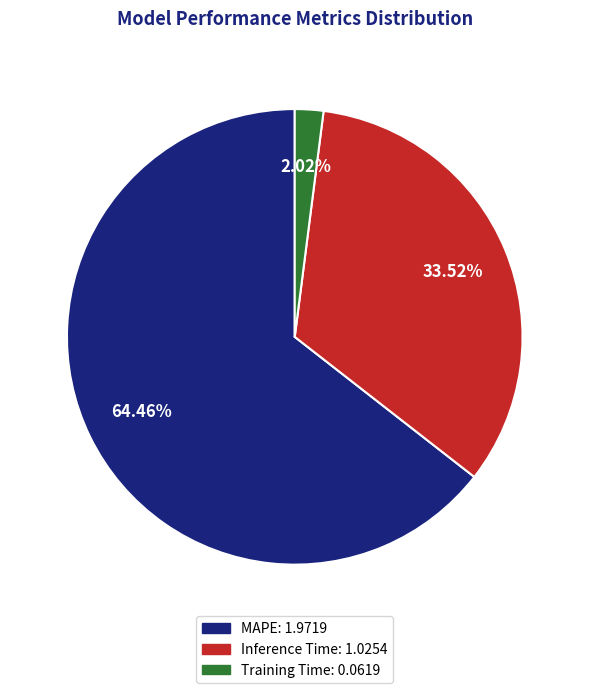

Which has a higher value, Training Time or Inference Time?

Inference Time